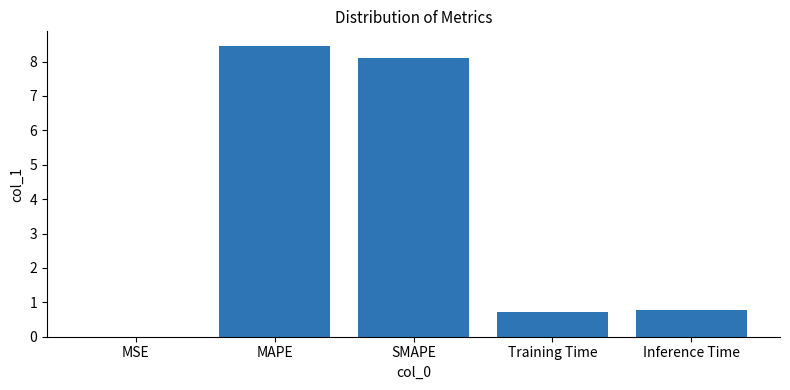

How many categories are shown in the chart?

5